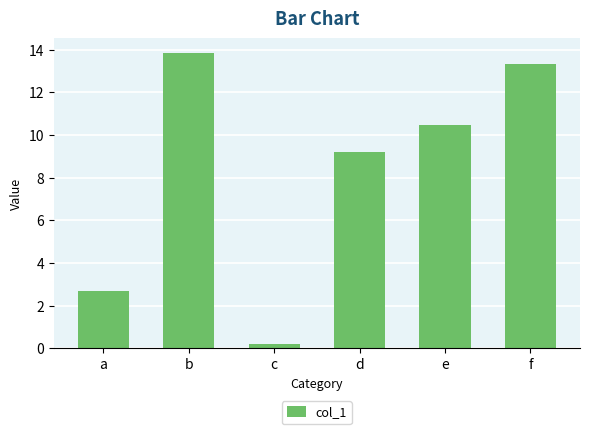

What is the difference between the second highest and minimum values?

13.1